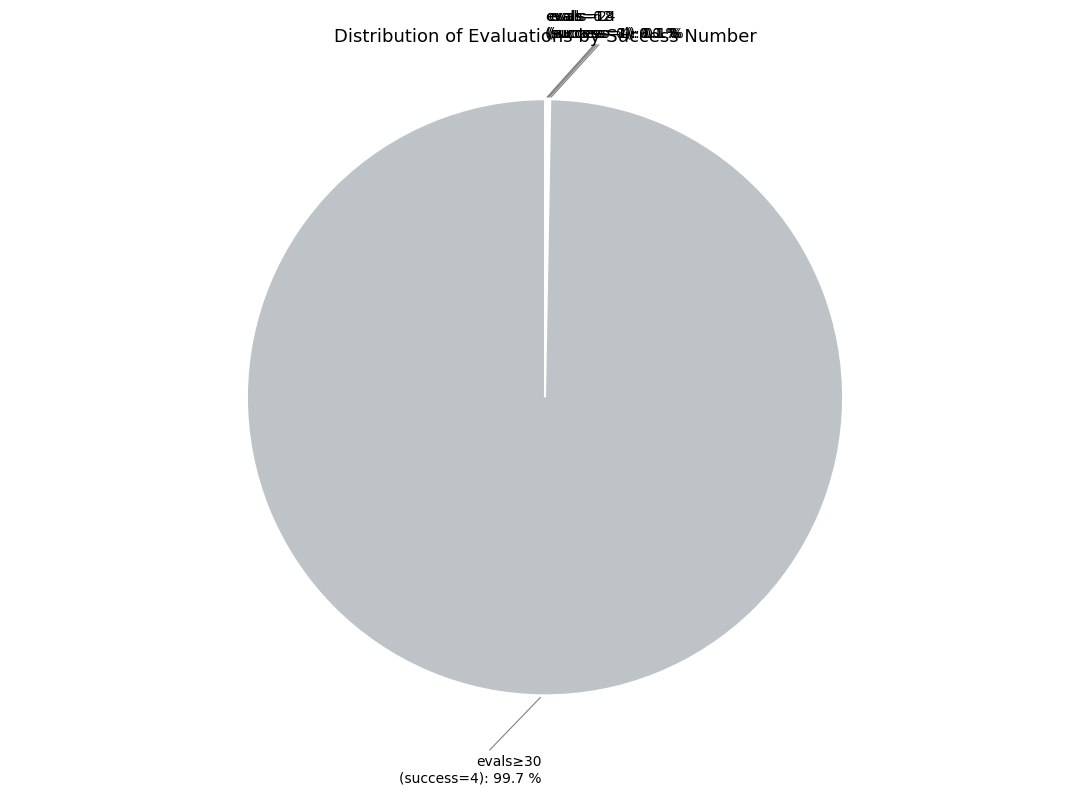

Is there a majority slice in this chart?

Yes